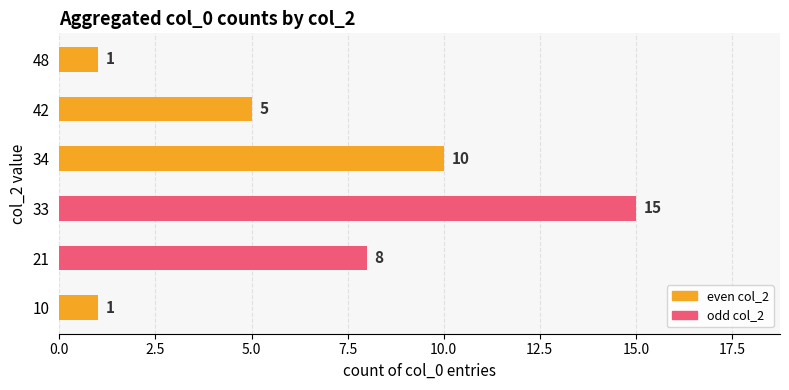

Which has a higher value, 21 or 42?

21